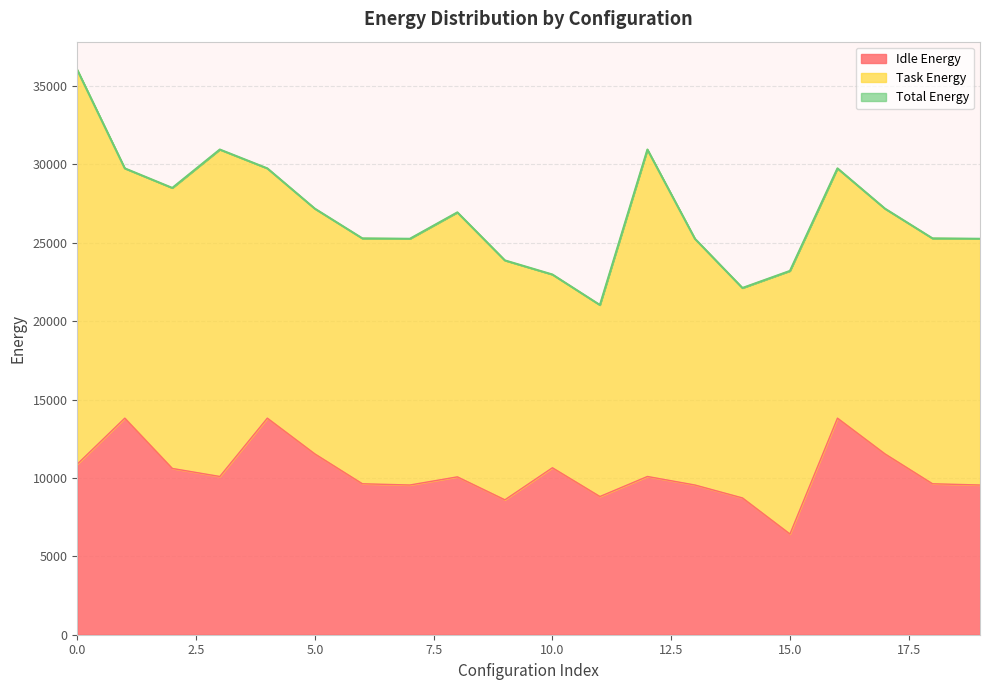

What is the average value of the Idle Energy series?

10368.6